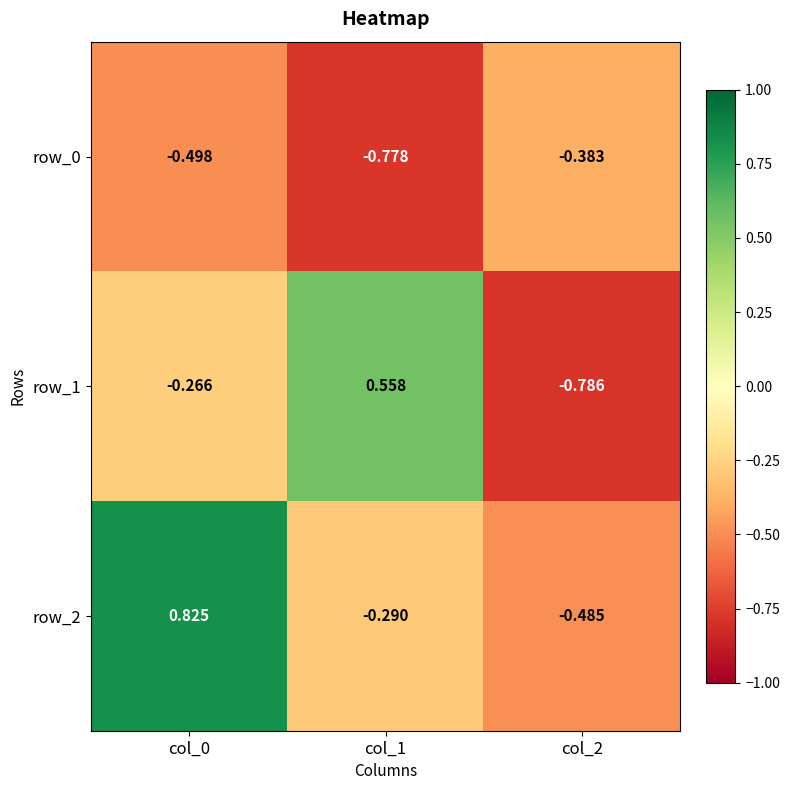

Reading left to right, extract all data points from this chart.

row_0: col_0=-0.5	col_1=-0.8	col_2=-0.4
row_1: col_0=-0.3	col_1=0.6	col_2=-0.8
row_2: col_0=0.8	col_1=-0.3	col_2=-0.5